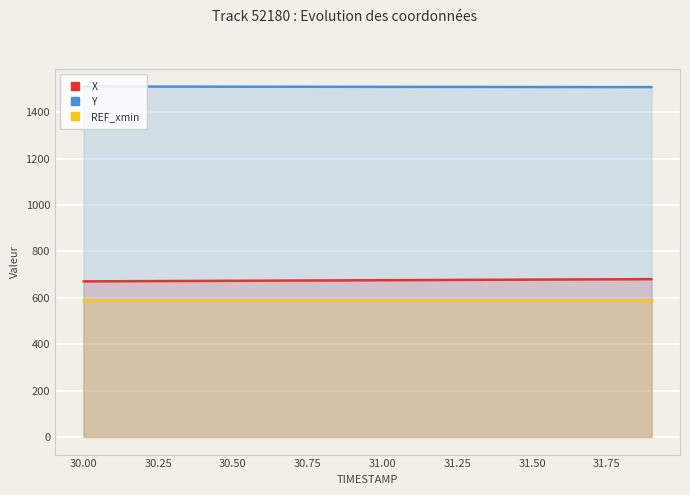

Which series has the largest total across all categories?

Y